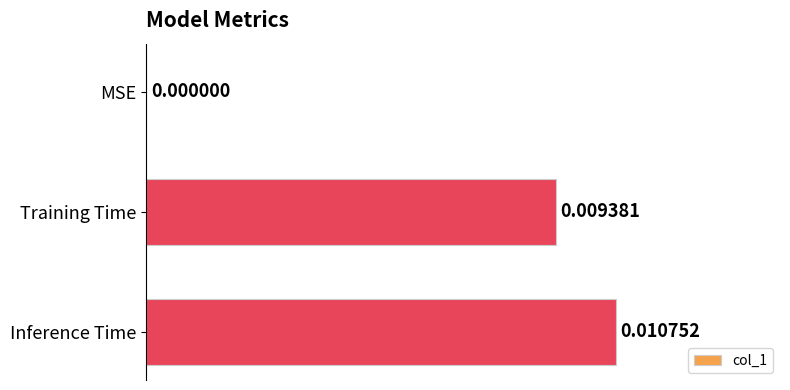

Which label corresponds to the largest value in the chart?

Inference Time